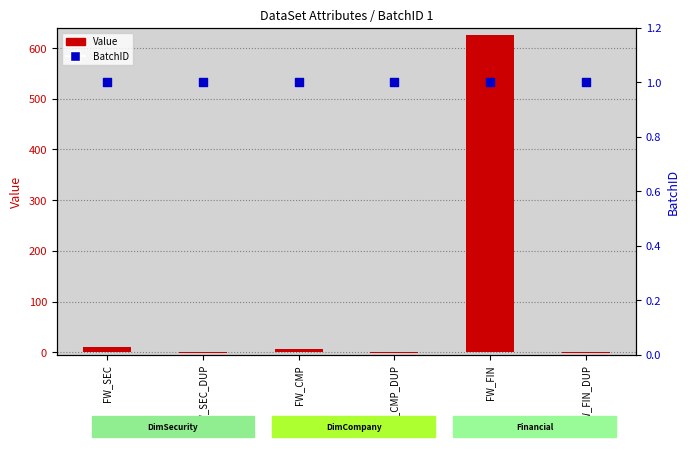

Which series contains the highest Y value?

Value